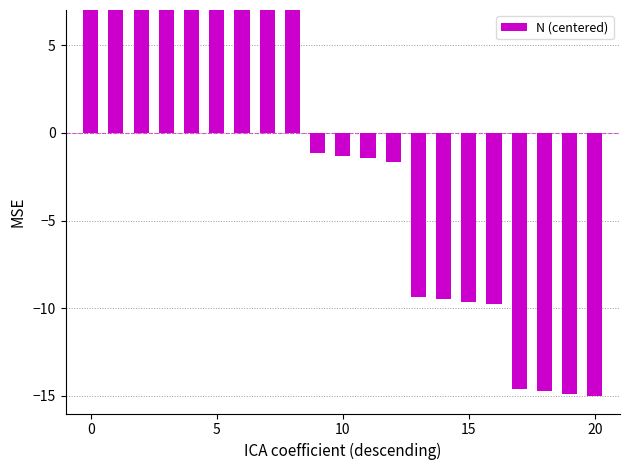

What is the sum of the values at 10 and 8?

22.6